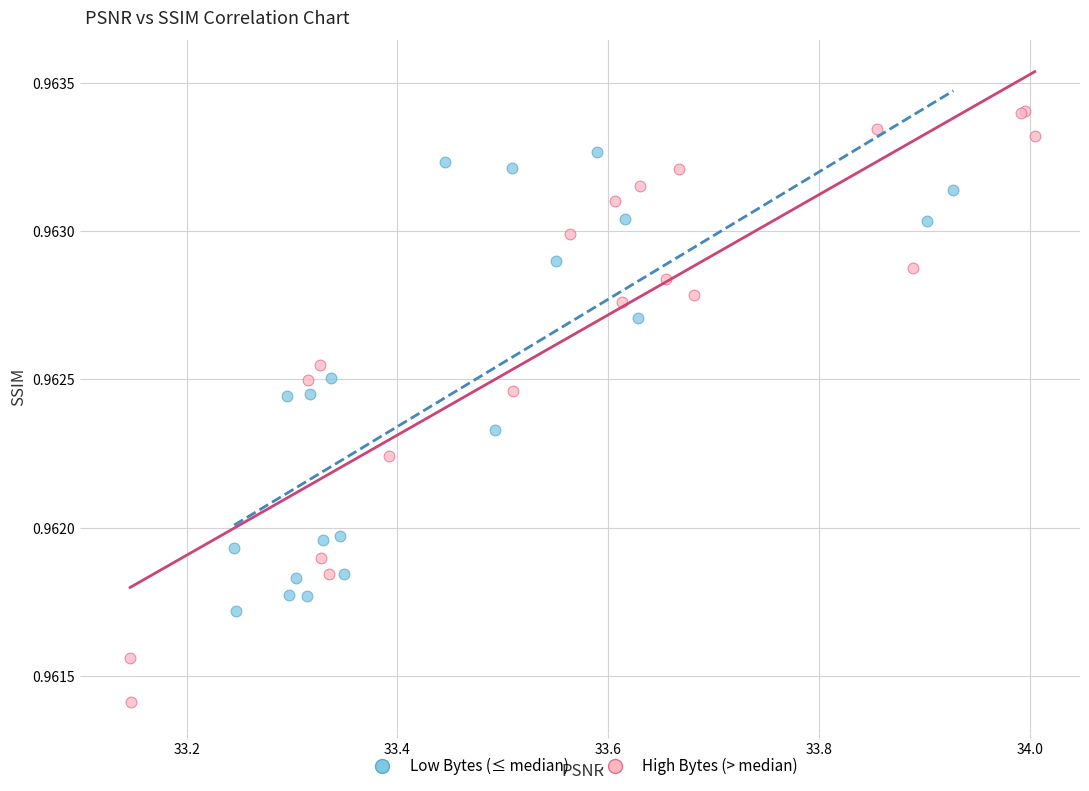

Which series has the largest Y range (max minus min)?

High Bytes (> median)